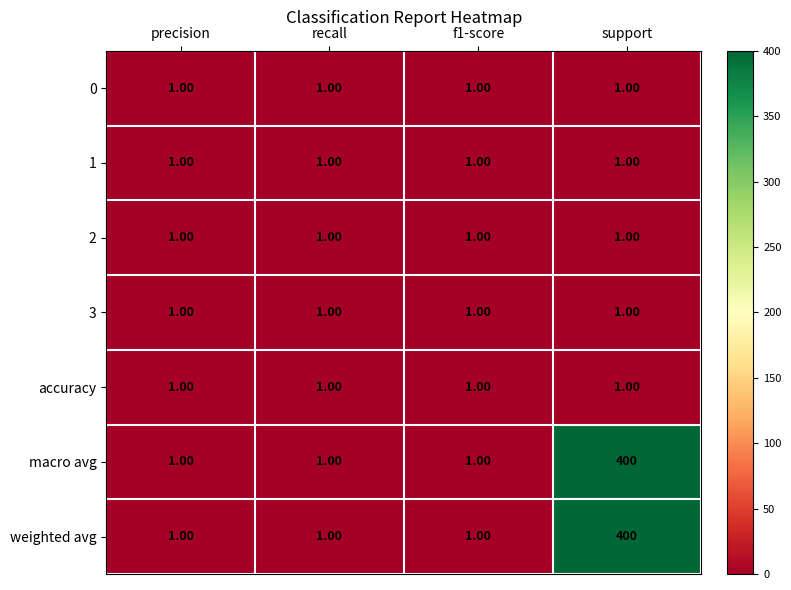

How many categories are shown in the chart?

4